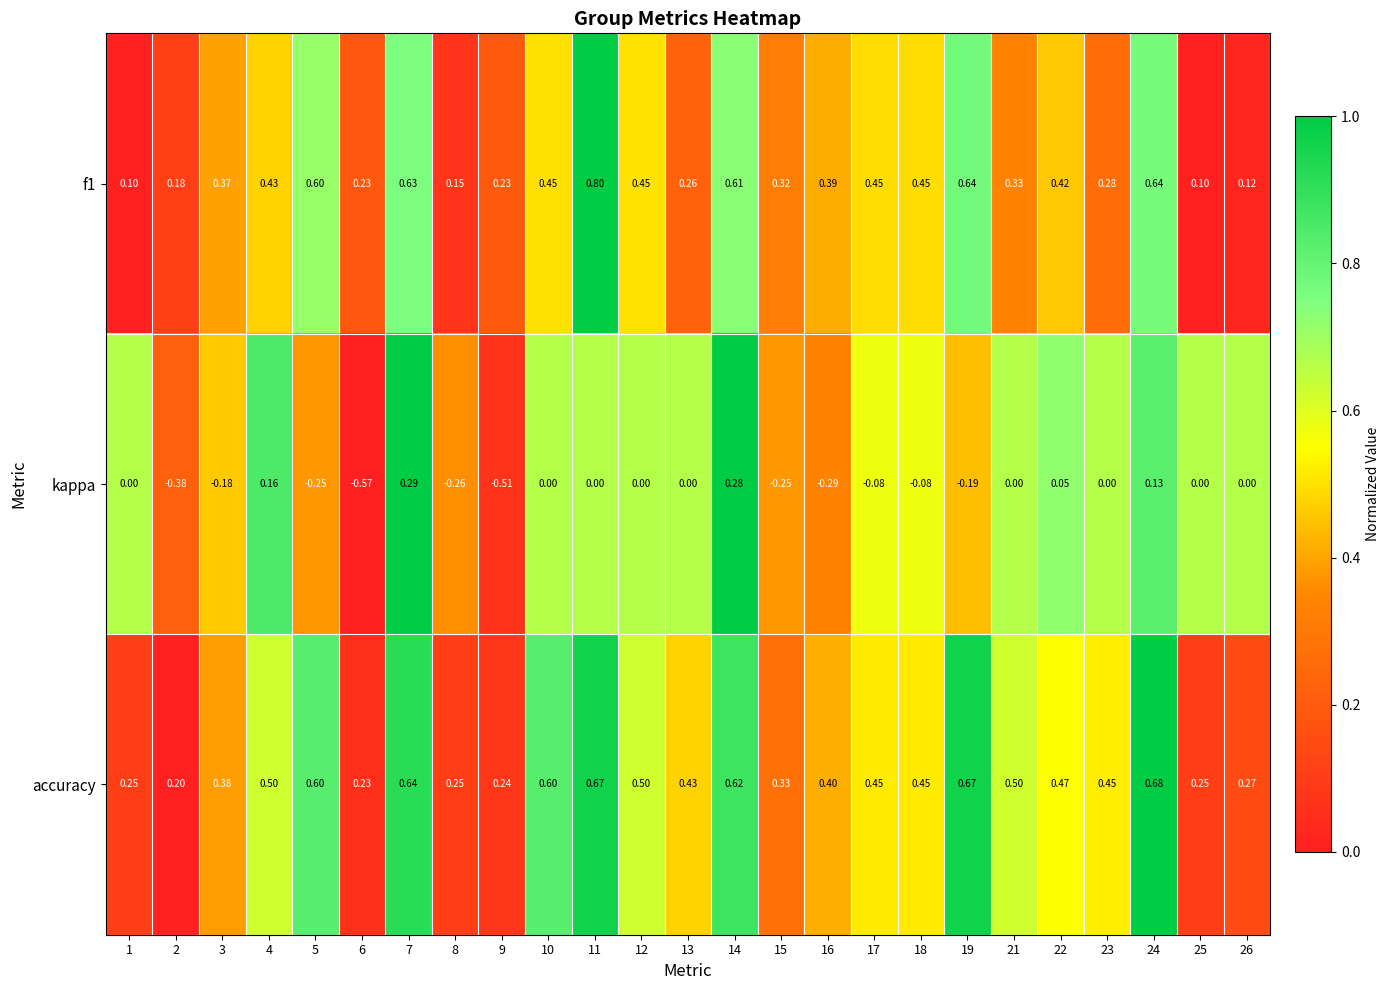

List the series in order of their peak value, lowest first.

kappa, accuracy, f1